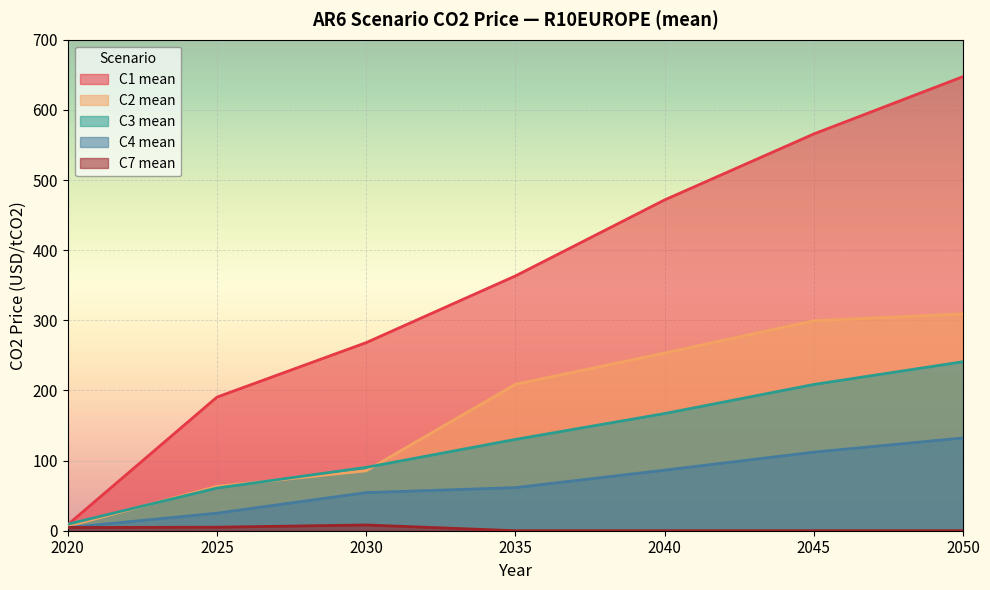

At which category does the chart reach its minimum across all series?

2035